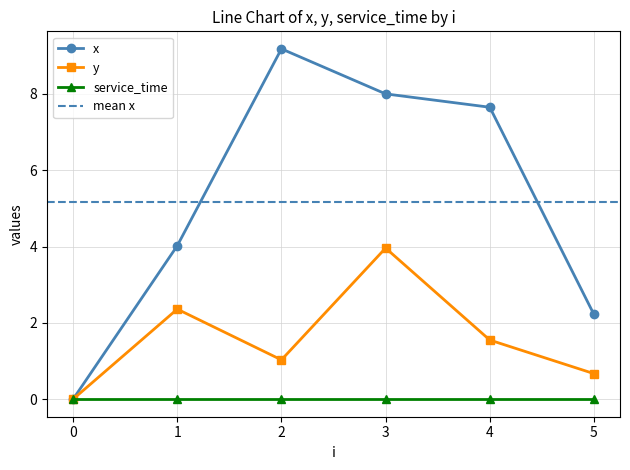

True or false: y and x intersect in this chart.

False